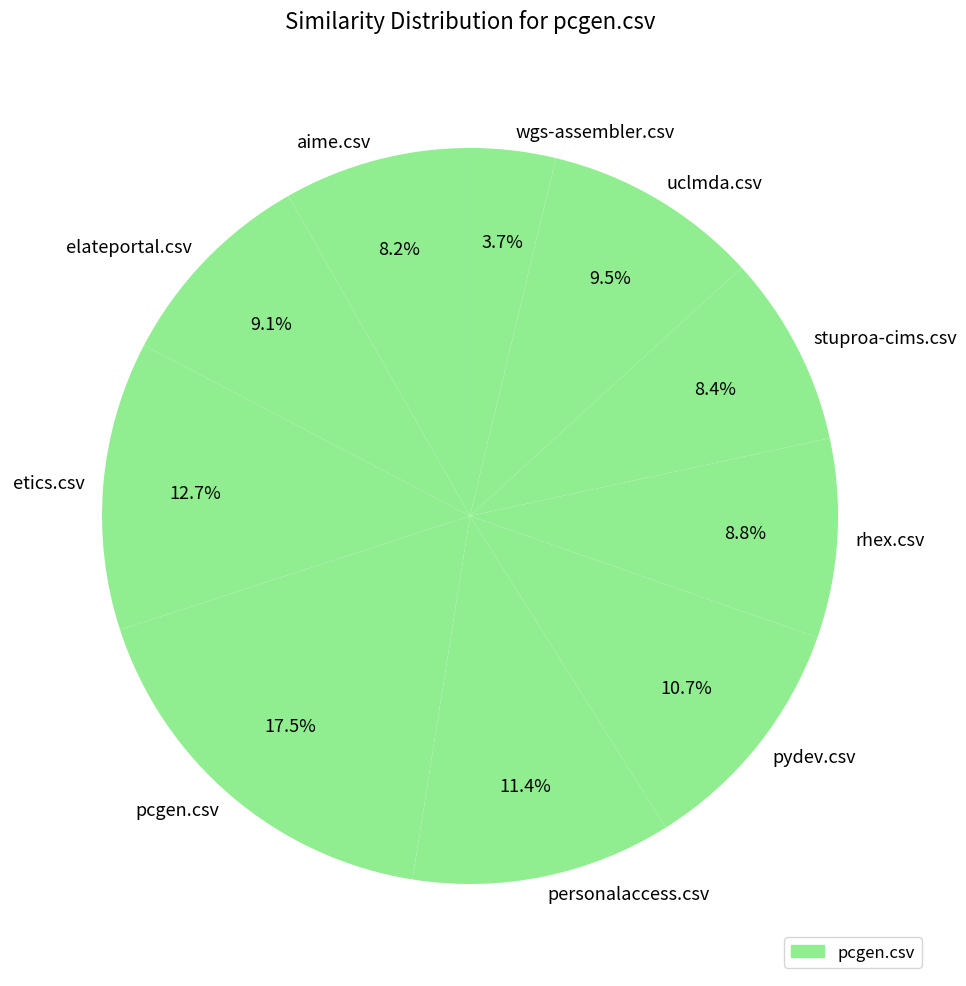

What is the smallest slice in the pie chart?

wgs-assembler.csv